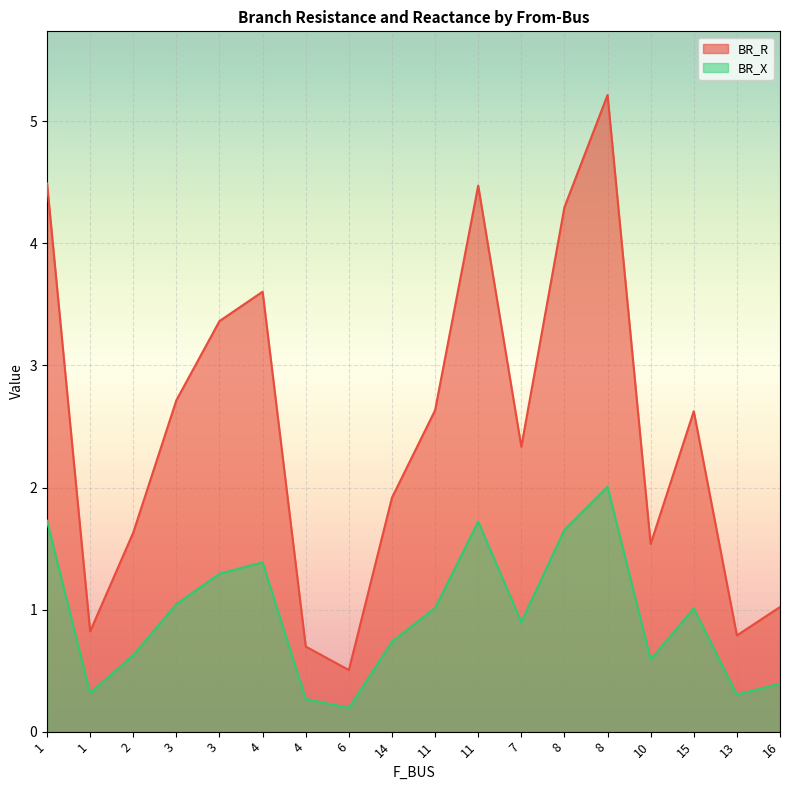

What is the difference between the BR_X values at 7 and 4?

0.5